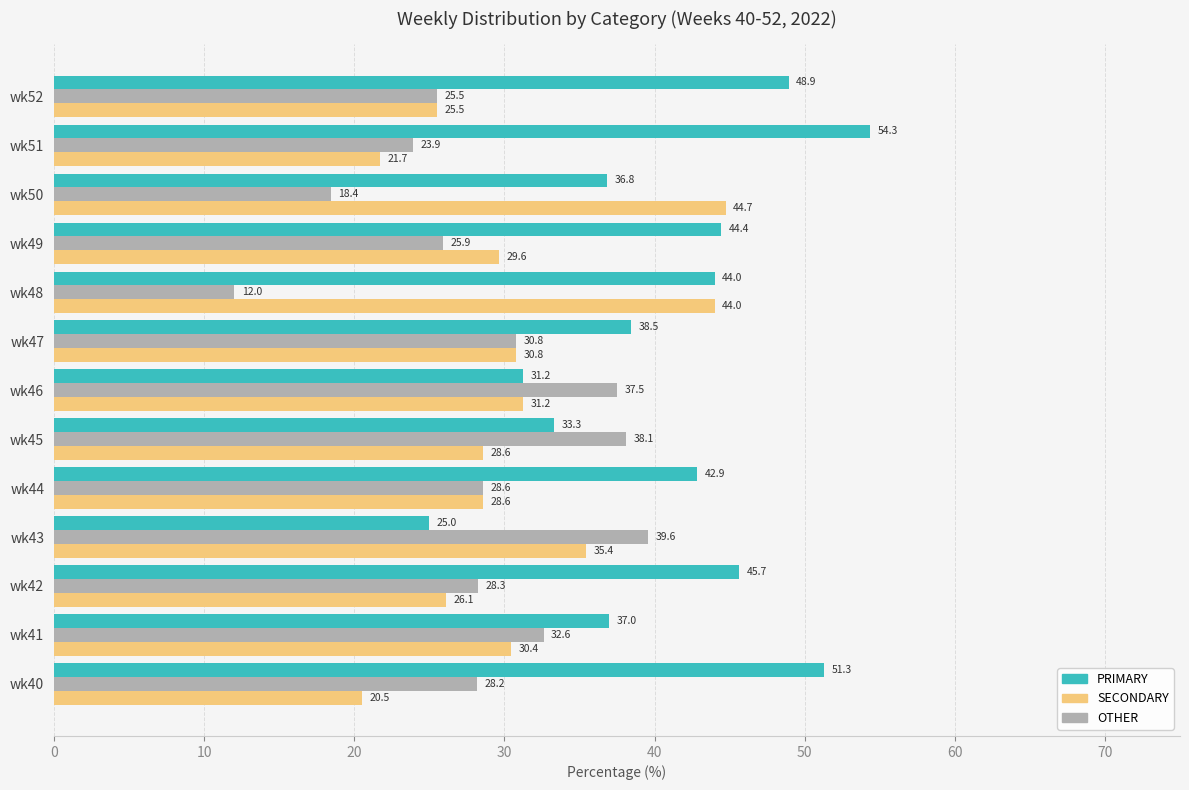

Rank the series by their average value, from lowest to highest.

OTHER, SECONDARY, PRIMARY